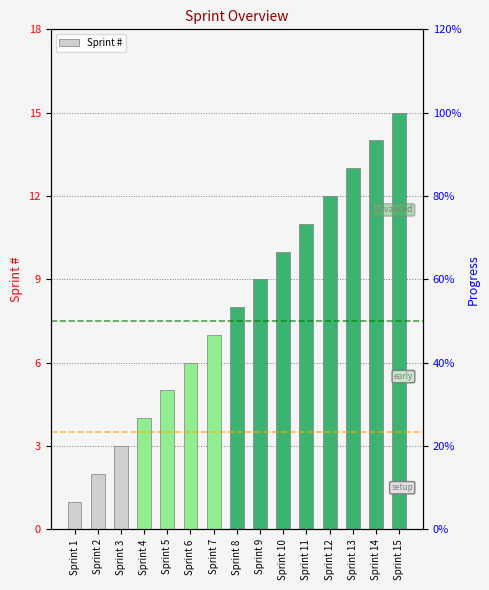

What is the minimum value shown in the chart?

1